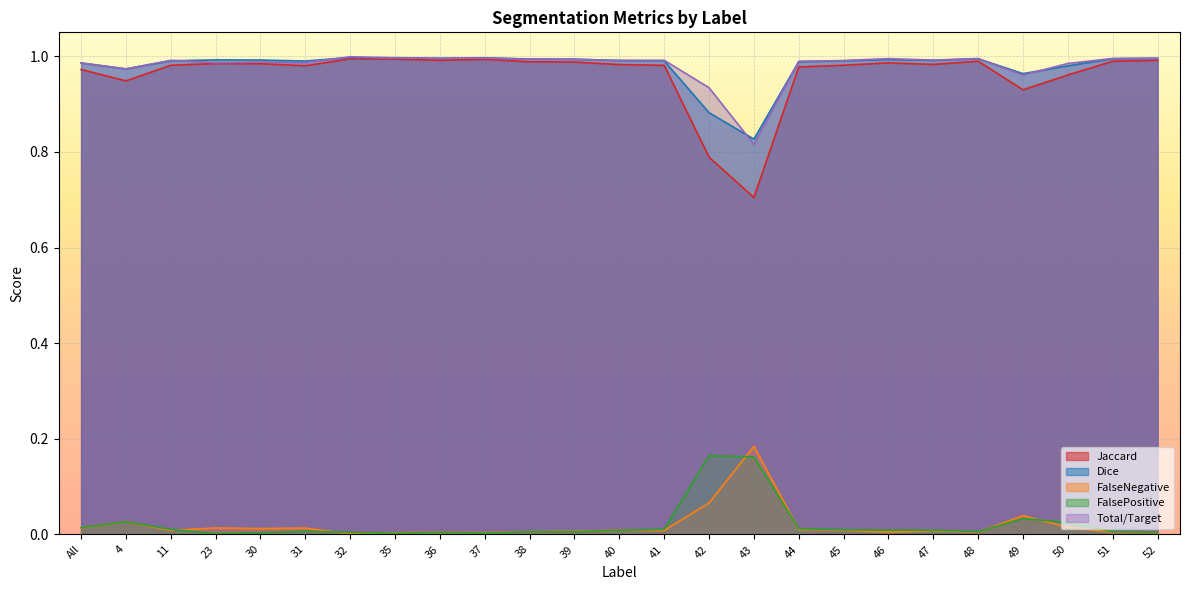

How many categories are shown in the chart?

25